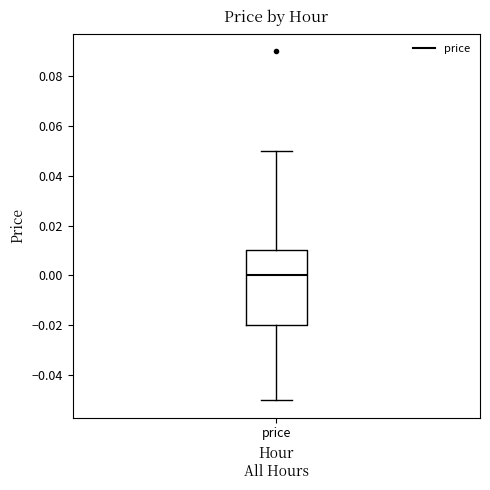

Where does the upper whisker of the box for price end on the y-axis? The values are not printed on the chart, so give them approximately, as read against the axis.

0.05